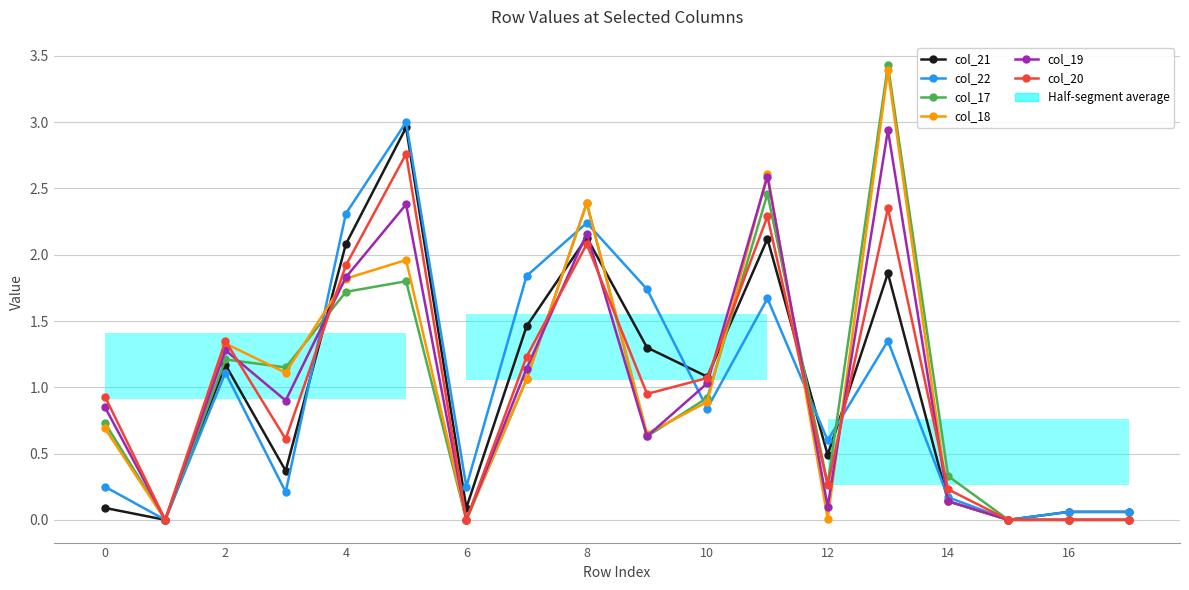

The col_18 series shows 2.9 at 4. True or false?

False